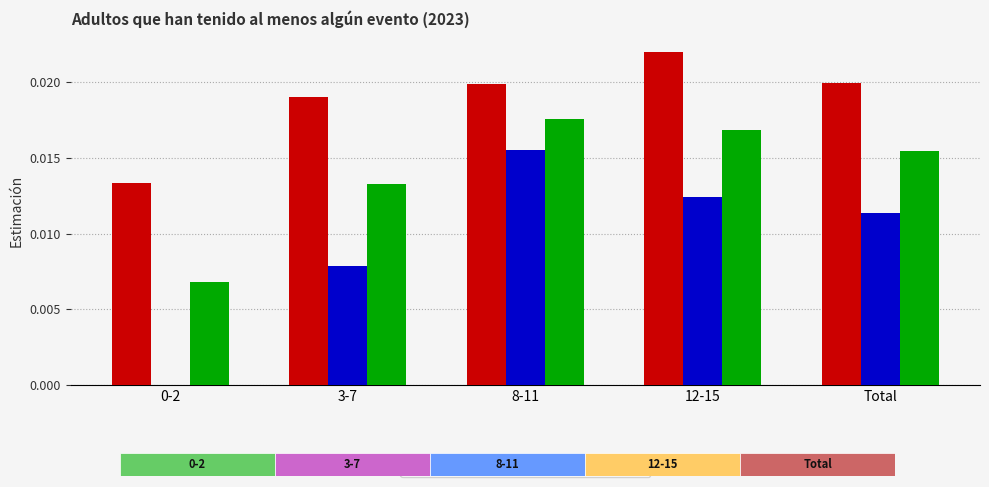

How many positive values does the Niño series have?

4